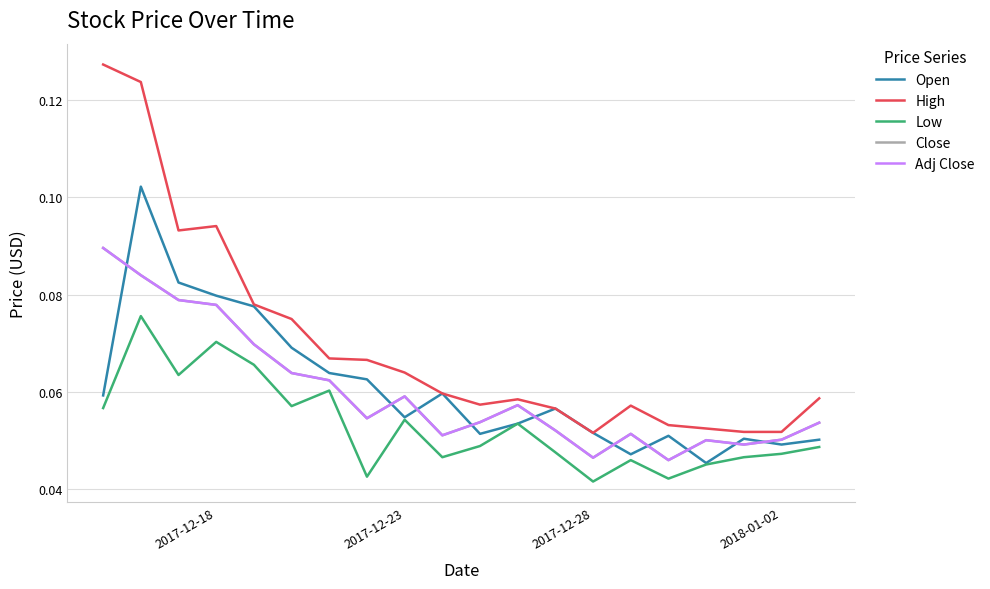

How many lines are shown in the chart?

5